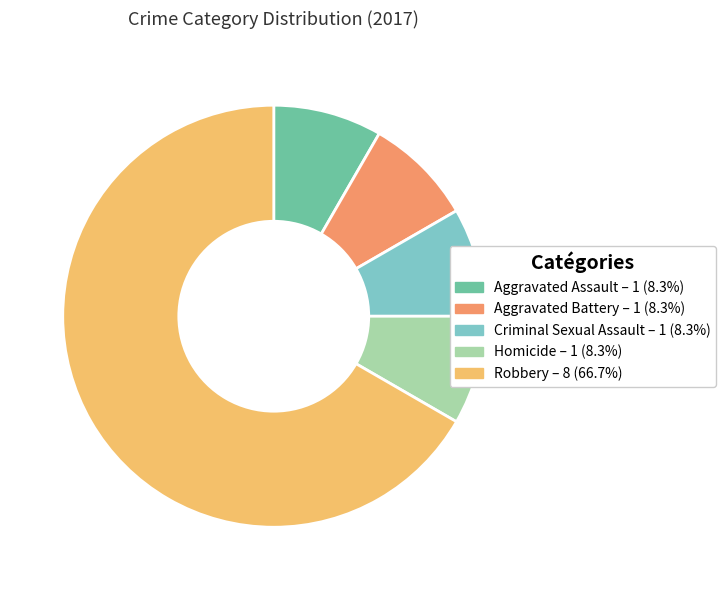

Which has a higher value, Aggravated Assault or Robbery?

Robbery